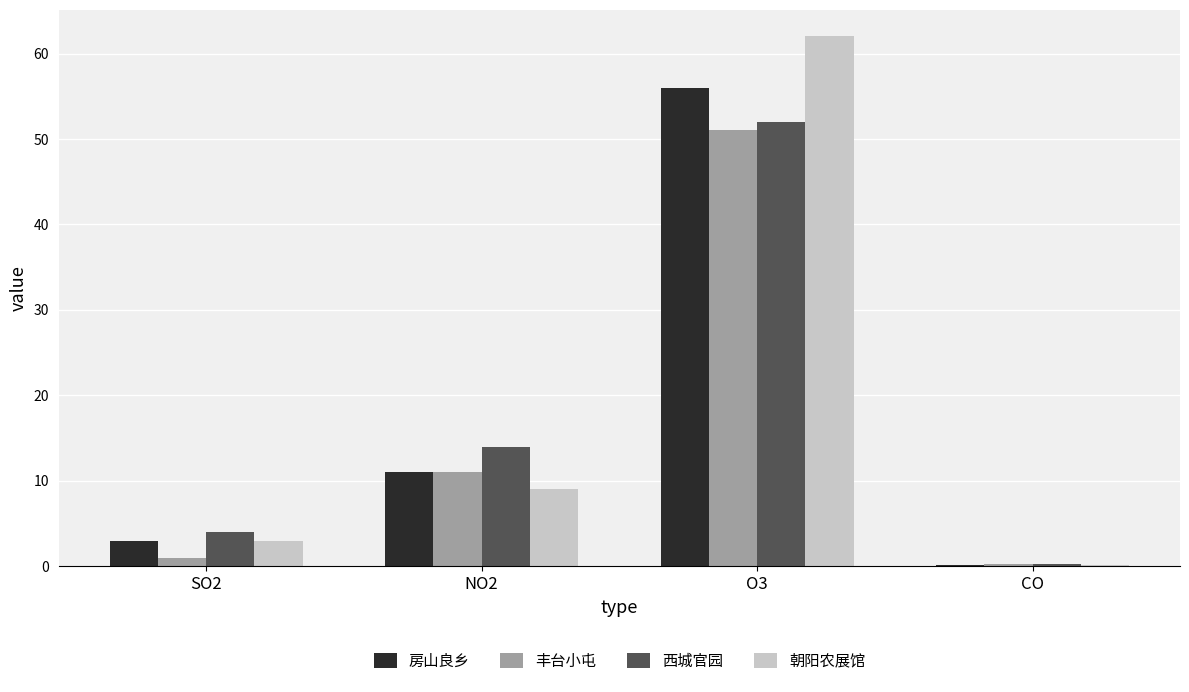

How many series are shown in this chart?

4